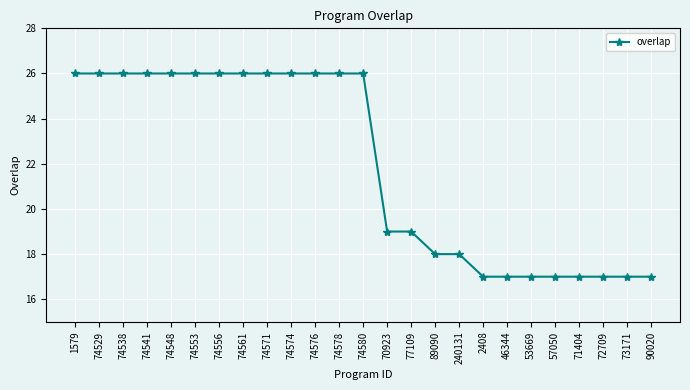

What is the ratio of the value at 1579 to the value at 77109?

1.4